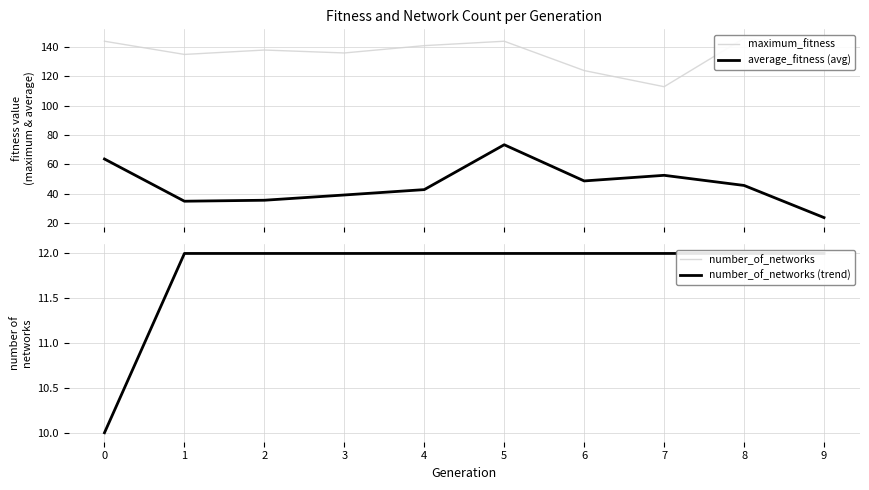

How many values in the average_fitness (avg) series are below 45?

5